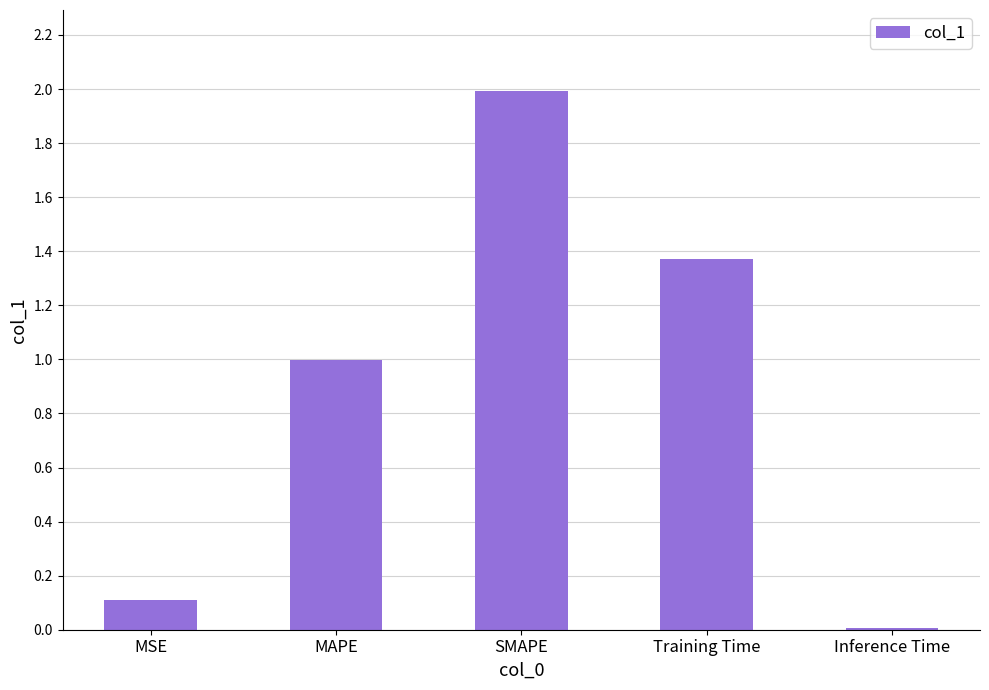

What is the value of the 3rd bar from the left?

2.0